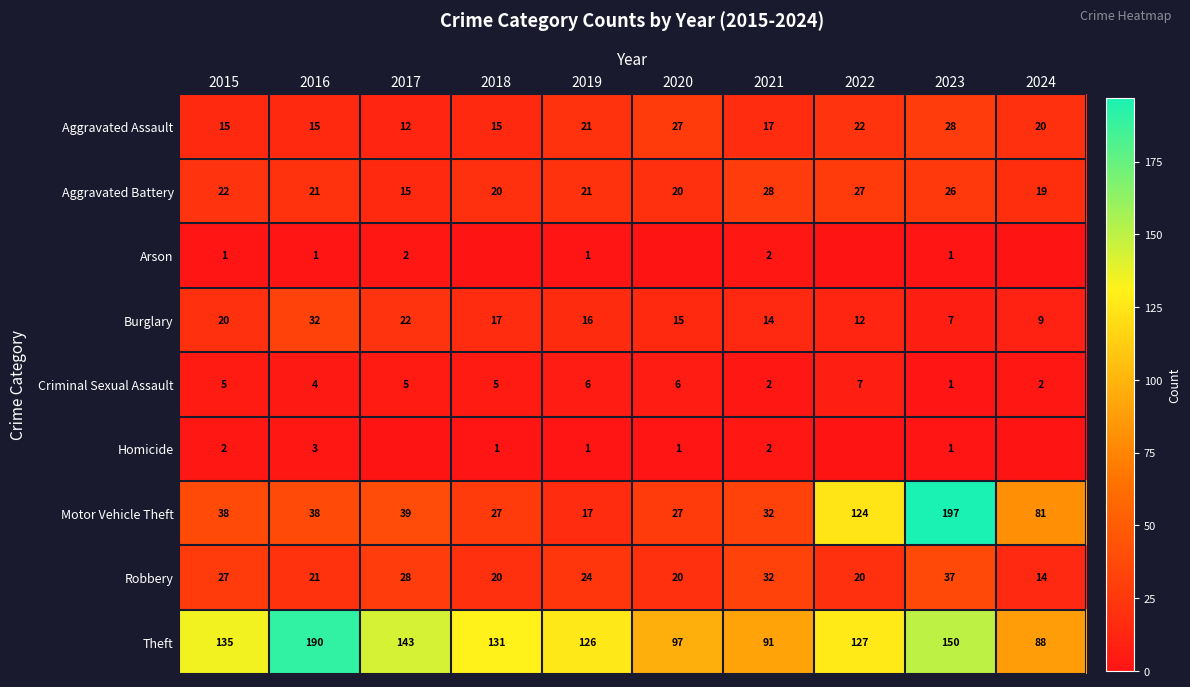

What is the difference between the Criminal Sexual Assault values at 2023 and 2017?

4